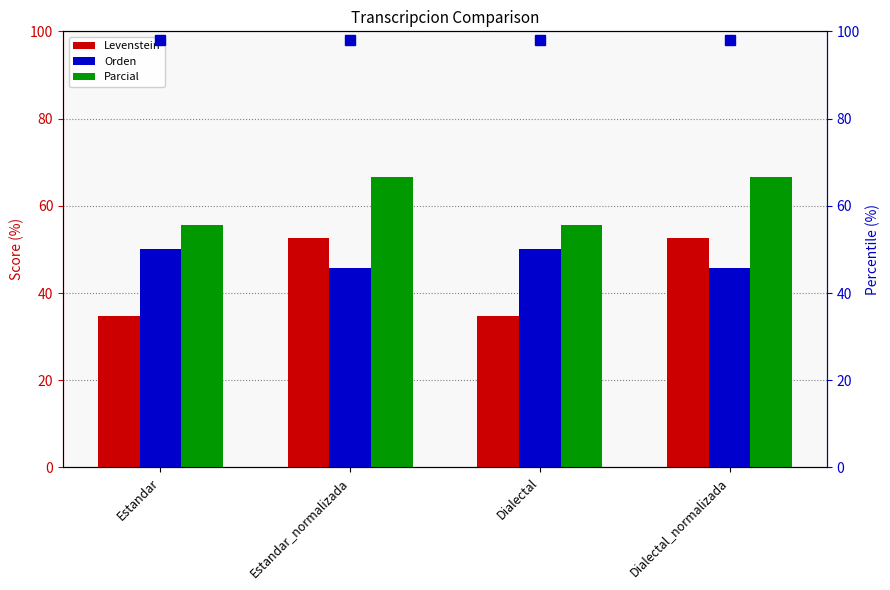

Reading left to right, transcribe all the data shown in this chart.

Levenstein: 34.8	52.6	34.8	52.6
Orden: 50.0	45.7	50.0	45.7
Parcial: 55.6	66.7	55.6	66.7